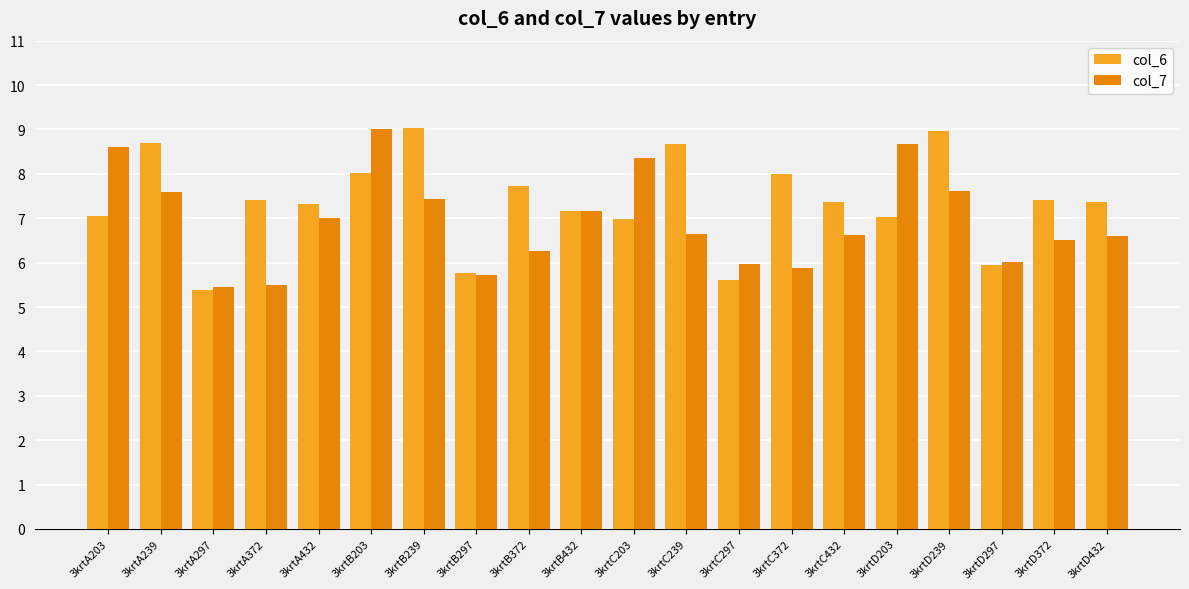

How many series are shown in this chart?

2